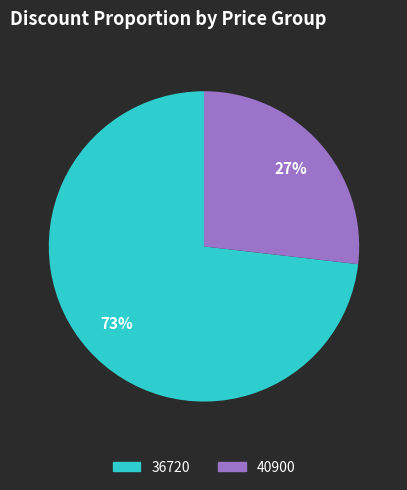

To the nearest percent, what is the average slice percentage?

50%